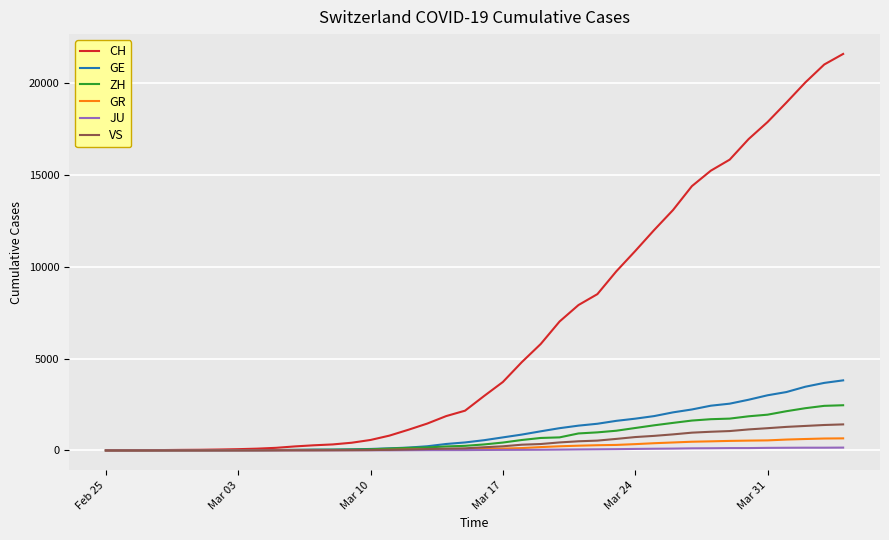

What is the maximum value shown in the chart?

21593